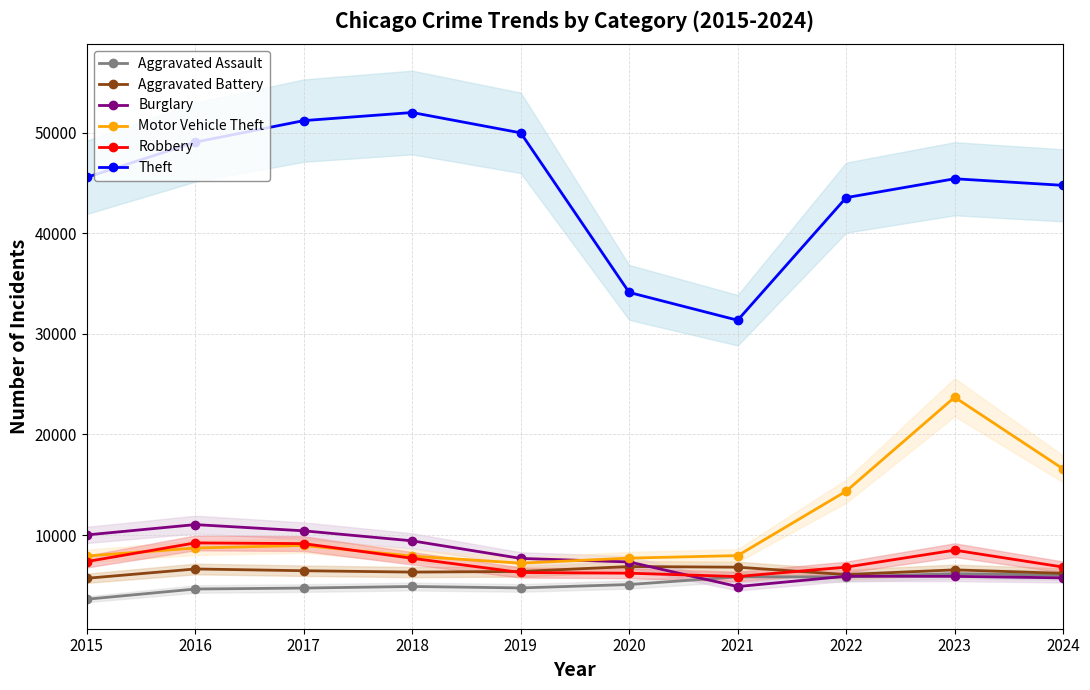

What are all the series names shown in the legend?

Aggravated Assault, Aggravated Battery, Burglary, Motor Vehicle Theft, Robbery, Theft